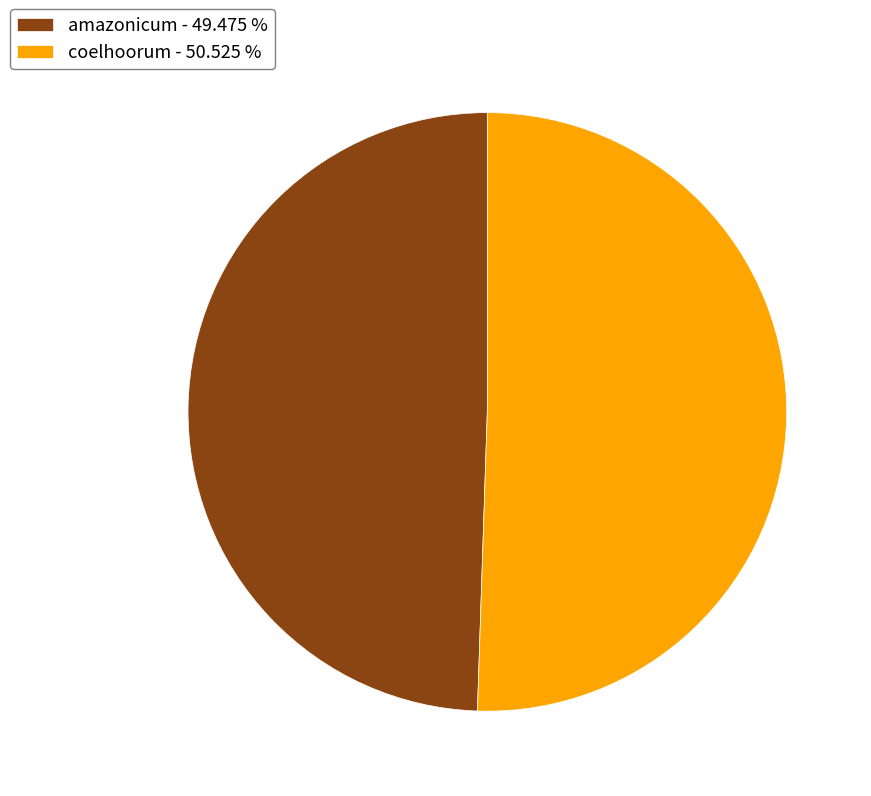

What is the ratio of the value at amazonicum to the value at coelhoorum?

1.0